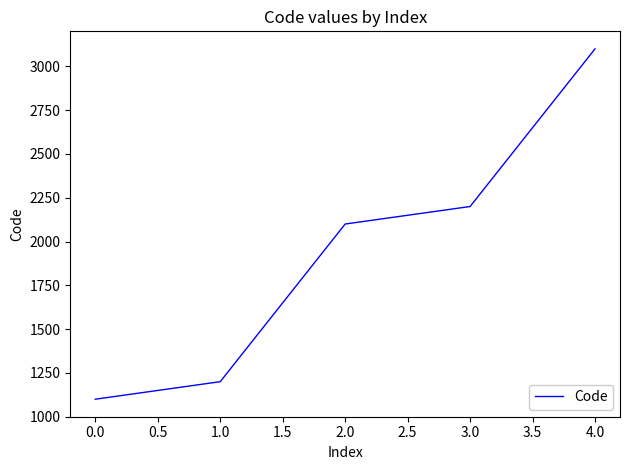

How many distinct data groups are displayed?

1